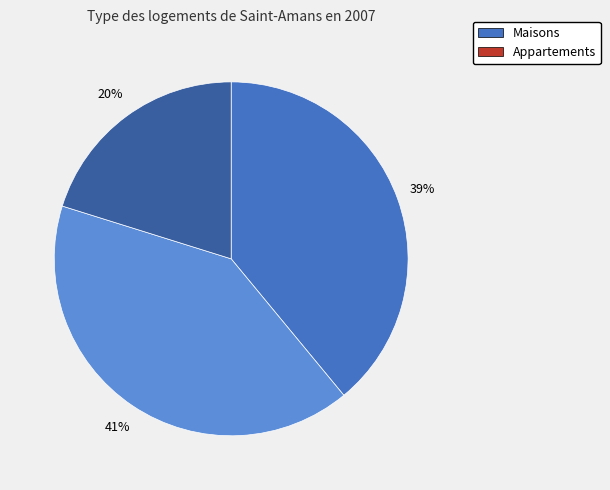

Is there any slice that represents more than half of the pie?

No